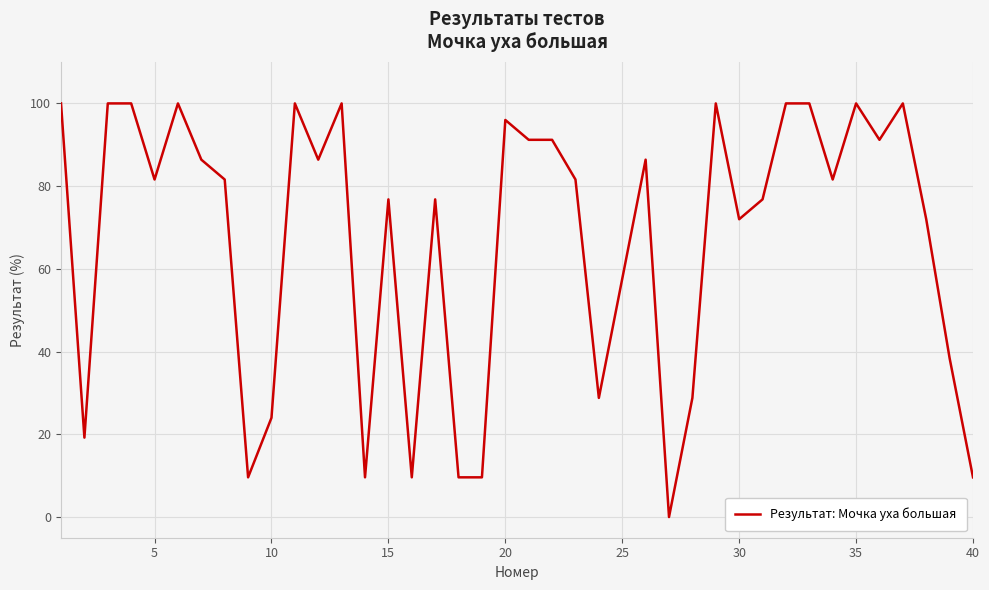

What is the difference between the maximum and minimum values?

100.0